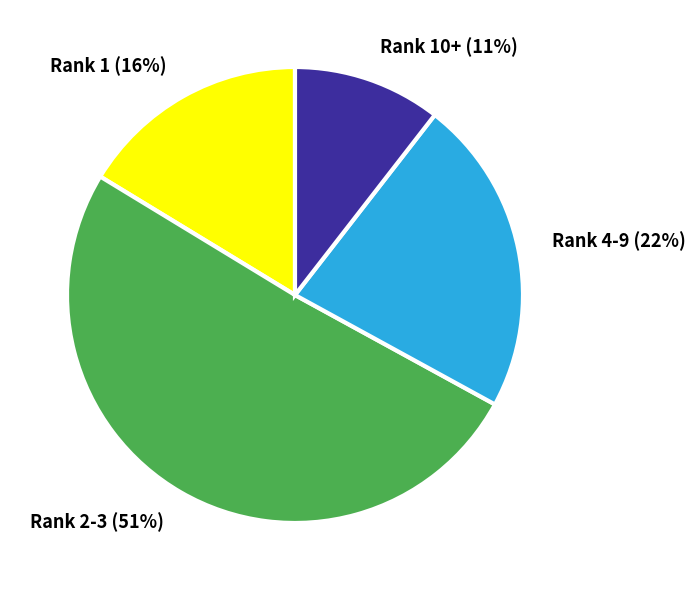

To the nearest percent, what is the combined percentage of Rank 1 and Rank 10+?

27%